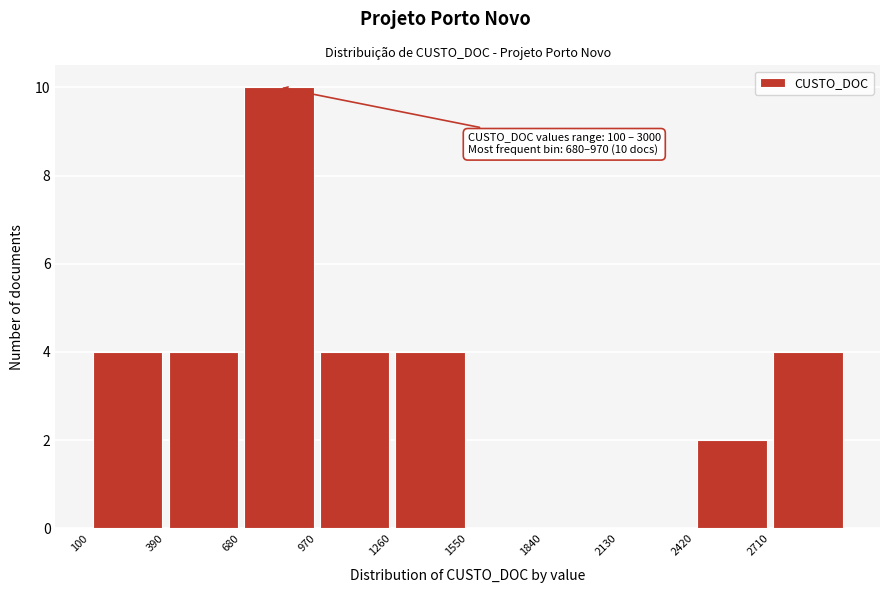

Over which range of the x-axis is the bar tallest?

700 to 950